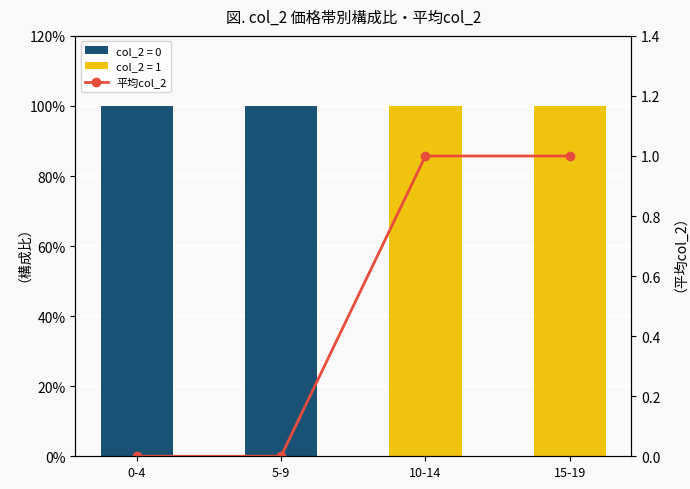

What is the difference between the maximum and second lowest values?

1